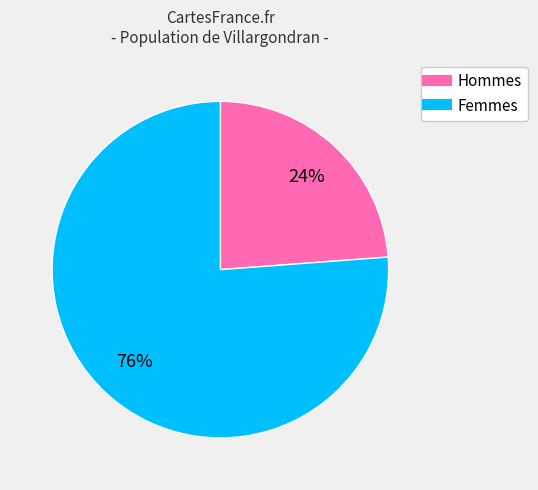

To the nearest percent, what is the average slice percentage?

50%